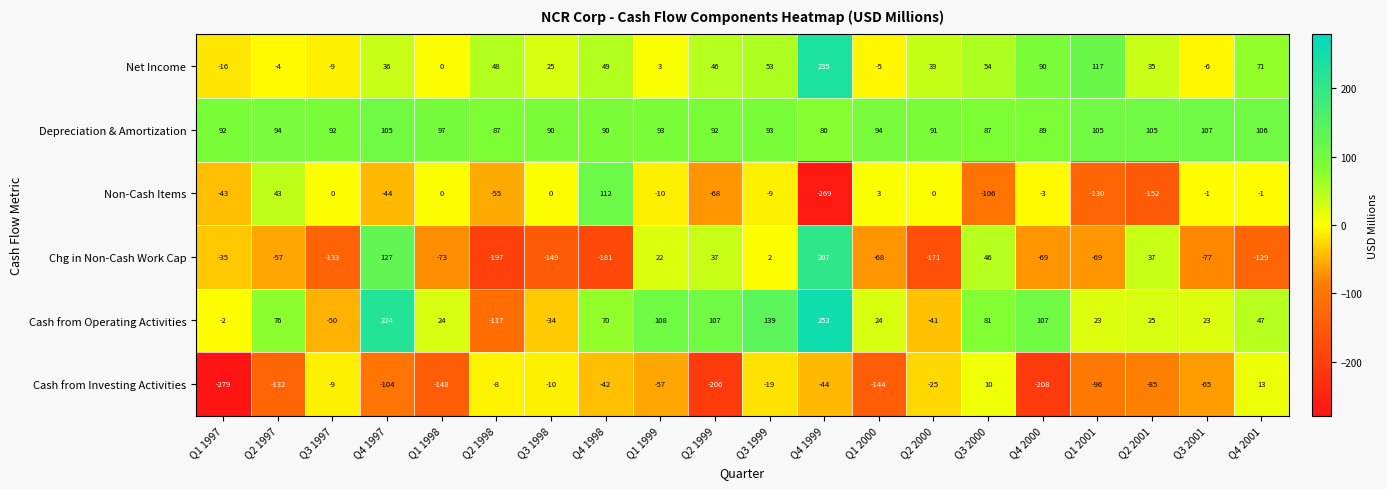

At how many categories does at least one series exceed 63?

20